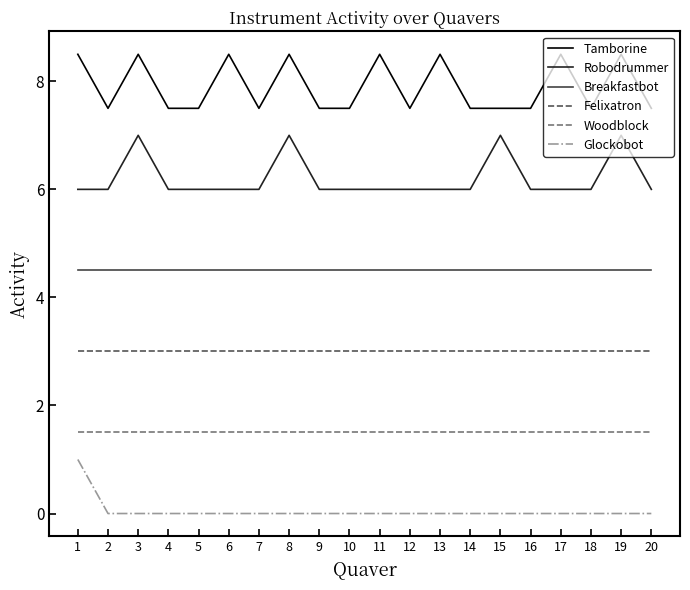

What is the average value of the Breakfastbot series?

4.5